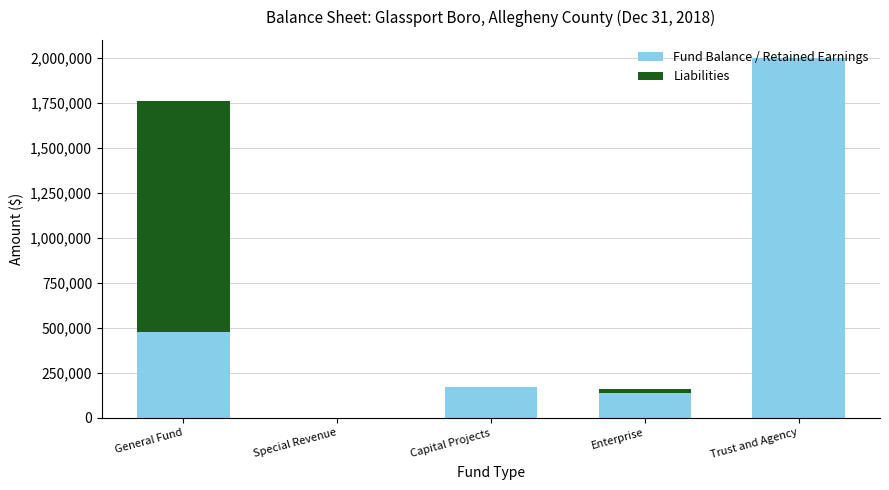

At which category is the sum across all series the highest?

Trust and Agency